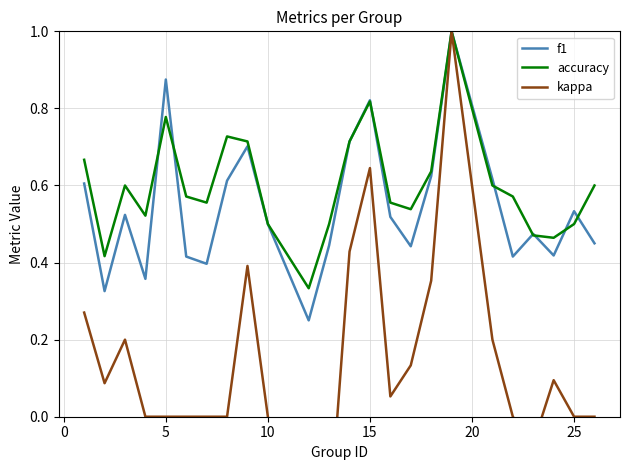

True or false: accuracy has a value of 1.4 at 15.

False